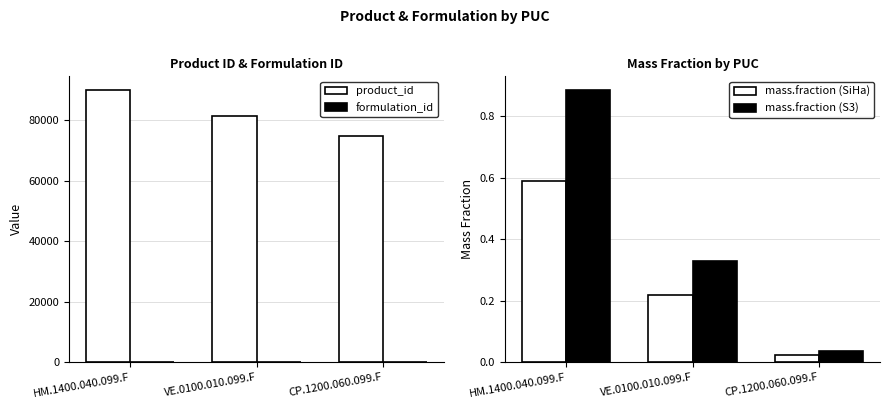

What is the label of the 3rd bar from the left?

CP.1200.060.099.F